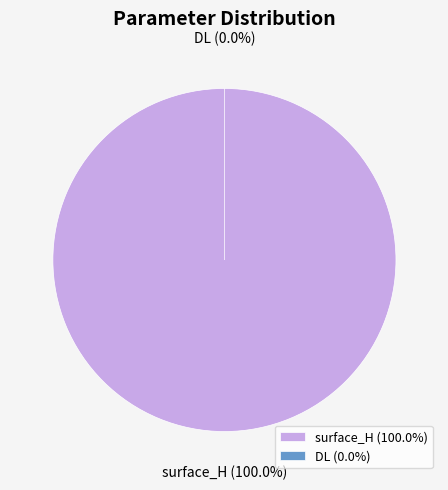

To the nearest percent, what is the average slice percentage?

50%